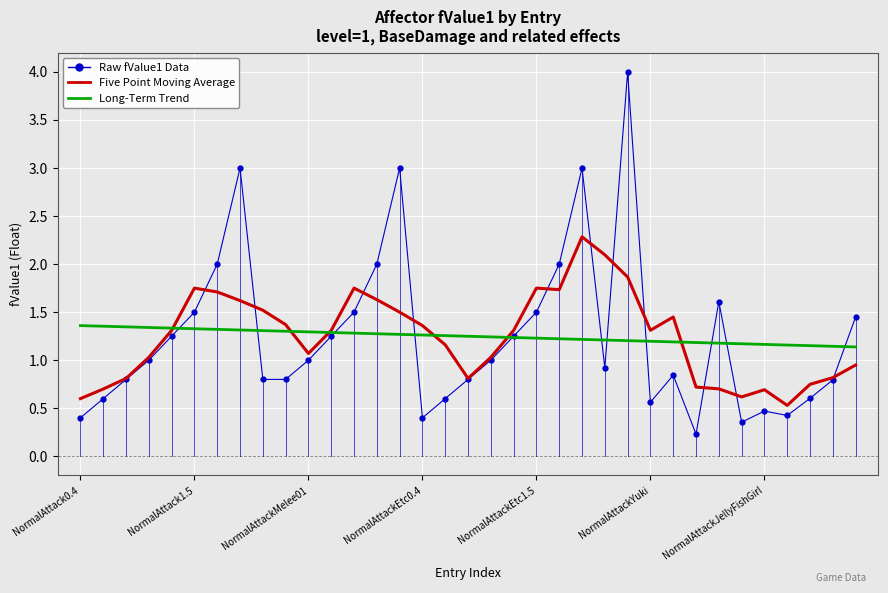

Which series has the largest range (max minus min)?

Raw fValue1 Data